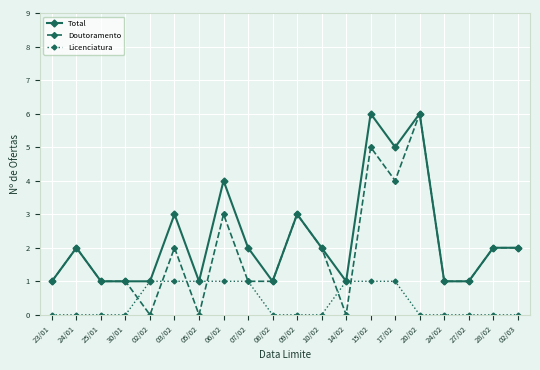

Which series has the largest total across all categories?

Total